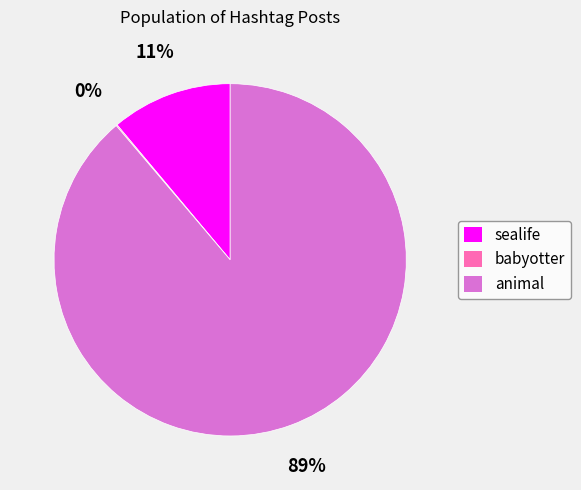

Is it true that animal is 82% of the pie?

False